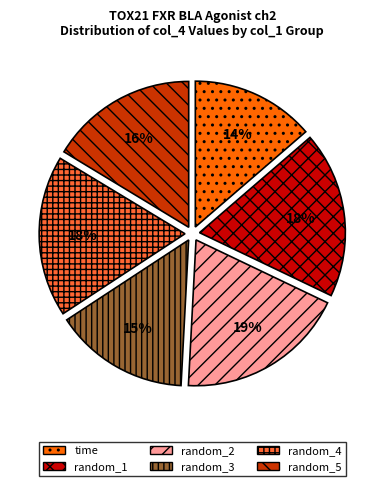

To the nearest percent, what is the difference between the random_4 and time slice percentages?

4%